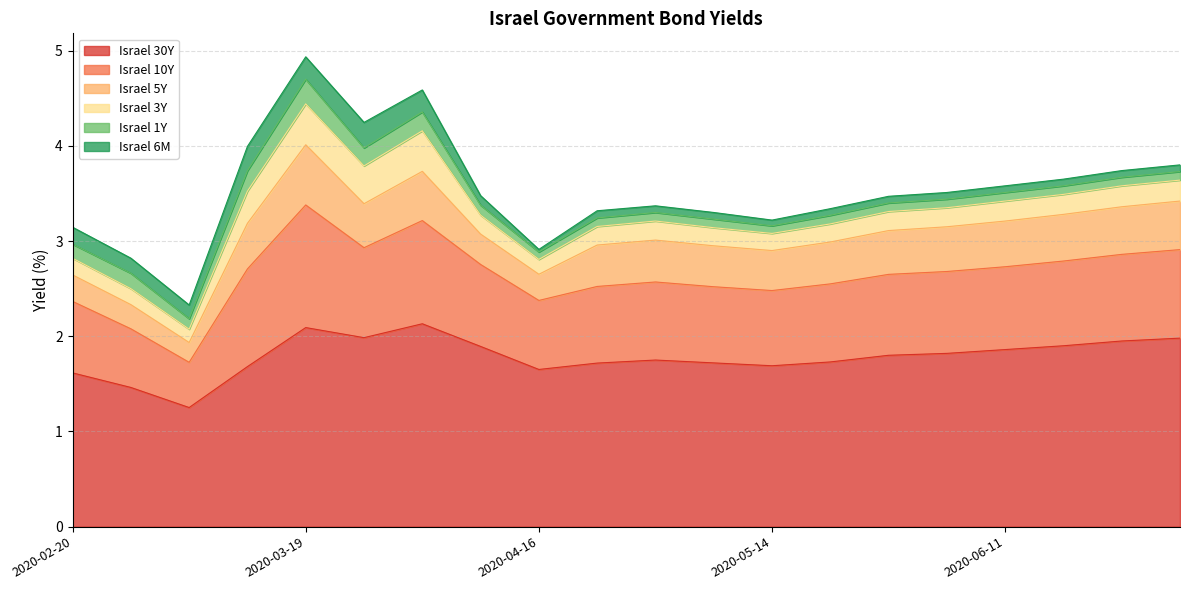

True or false: Israel 5Y and Israel 30Y cross at least once.

False